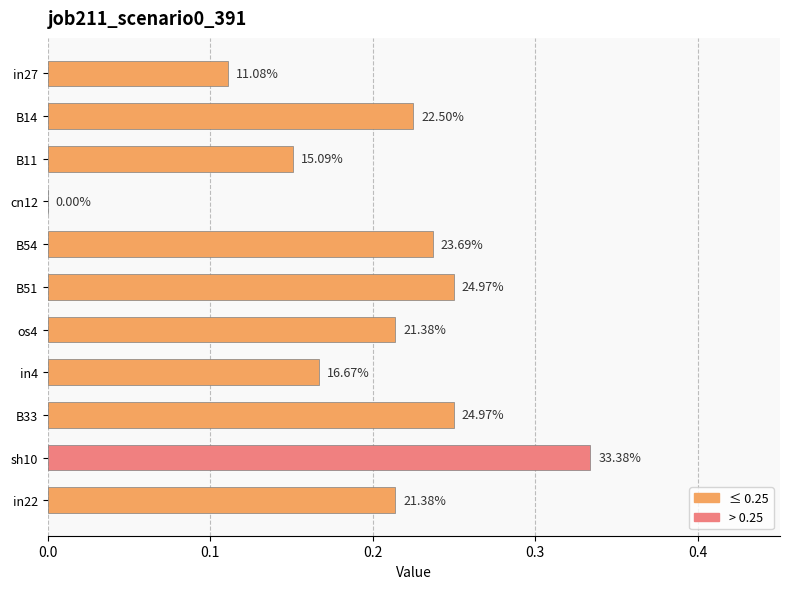

What is the difference between the maximum and second lowest values?

0.2